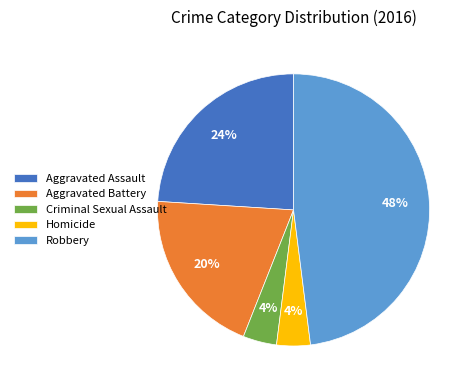

True or false: Aggravated Assault accounts for 24% of the total.

True